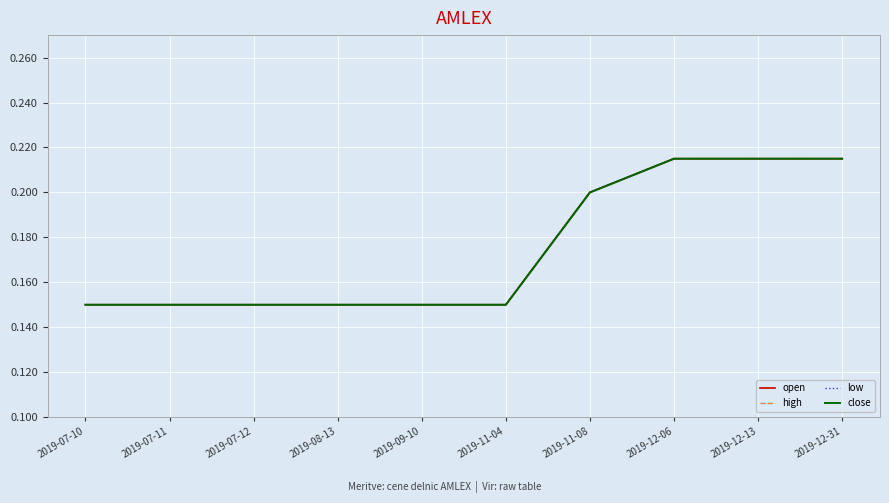

Does the chart display data point markers on the line(s)?

No